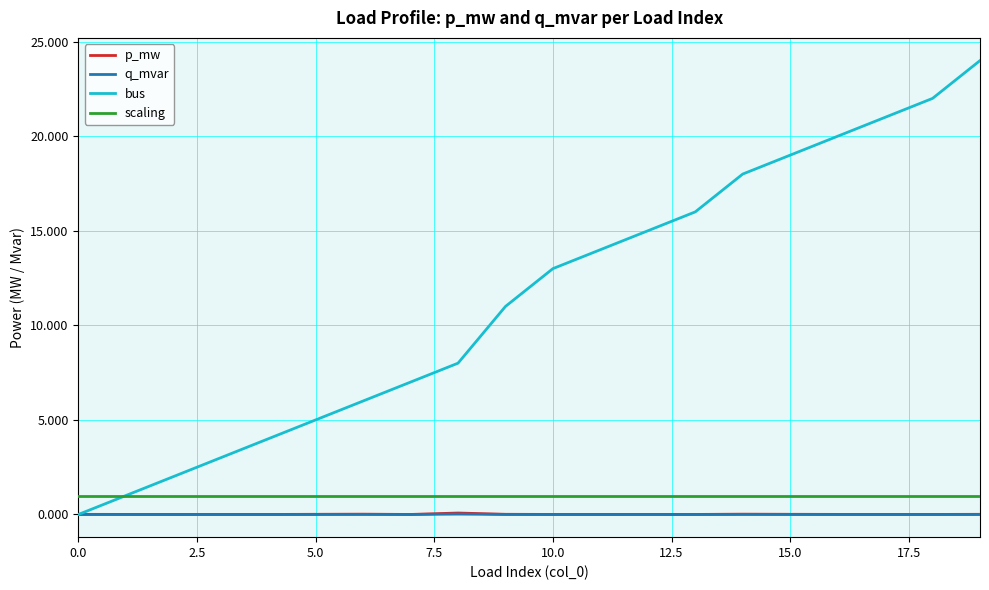

Which series has the largest range (max minus min)?

bus